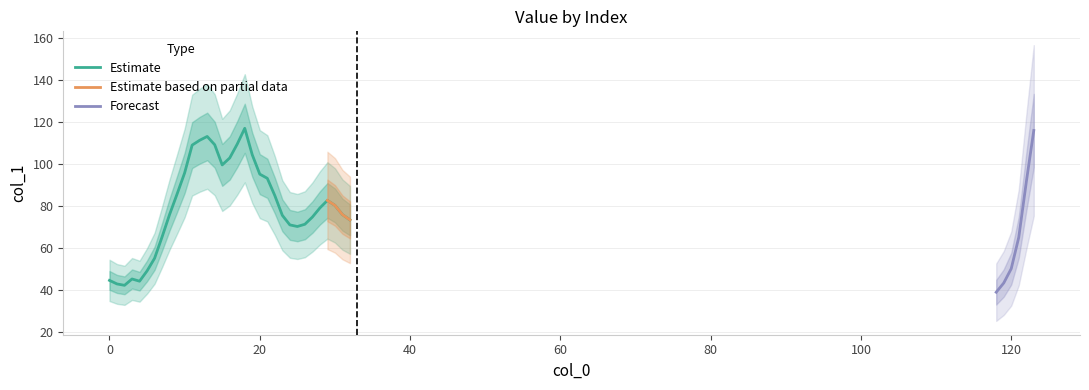

What is the average value?

78.5